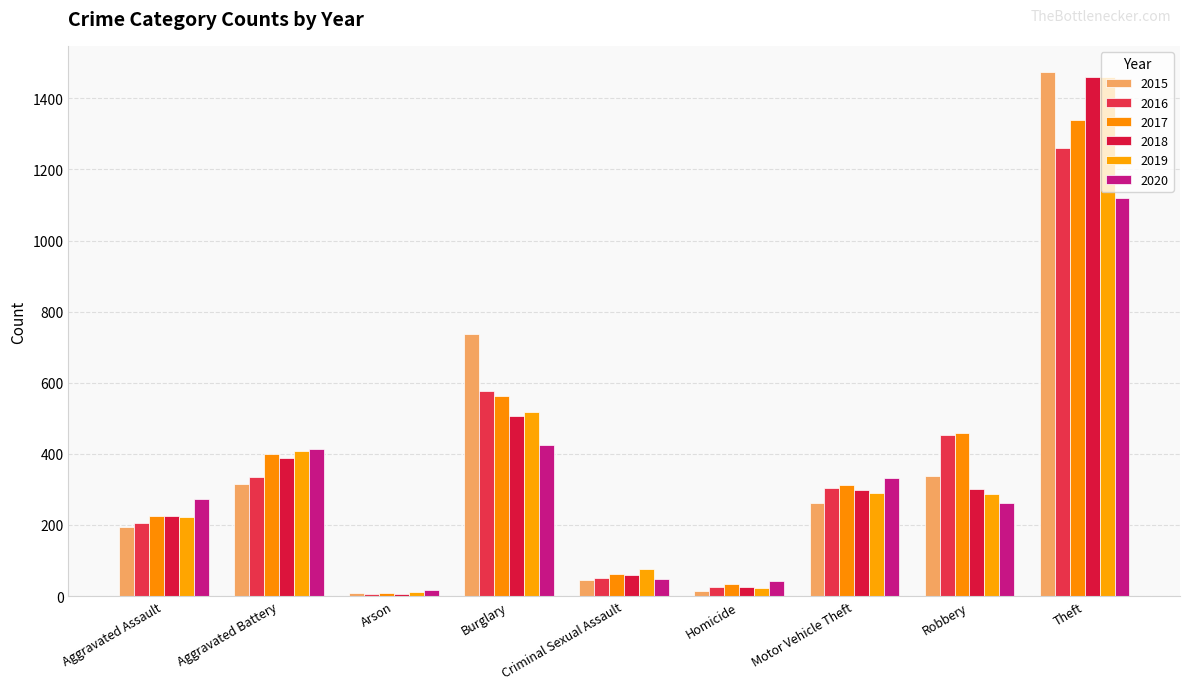

How many data points in 2019 are less than 287?

4